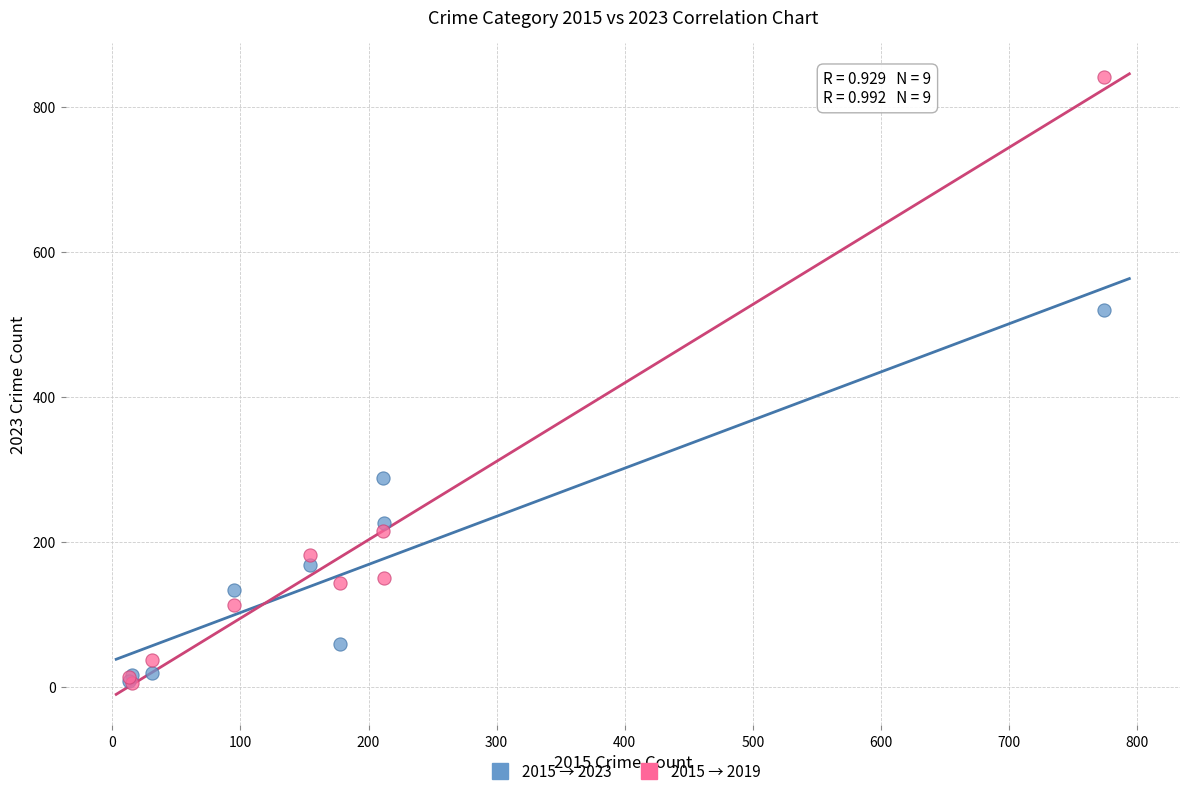

Across all series, what Y value is closest to 423?

520